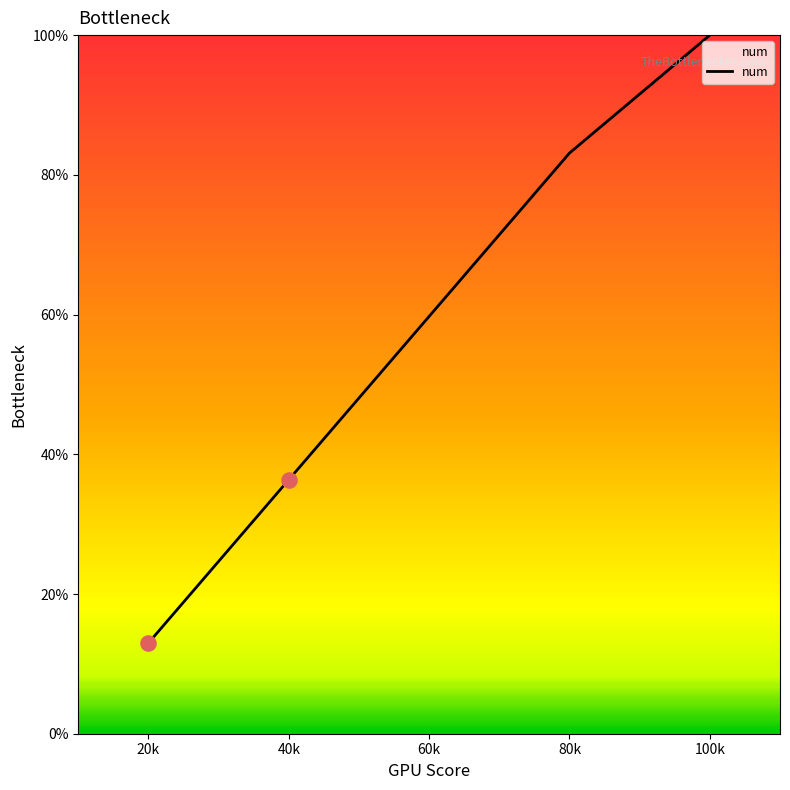

Between 20k and 80k, which is larger?

80k